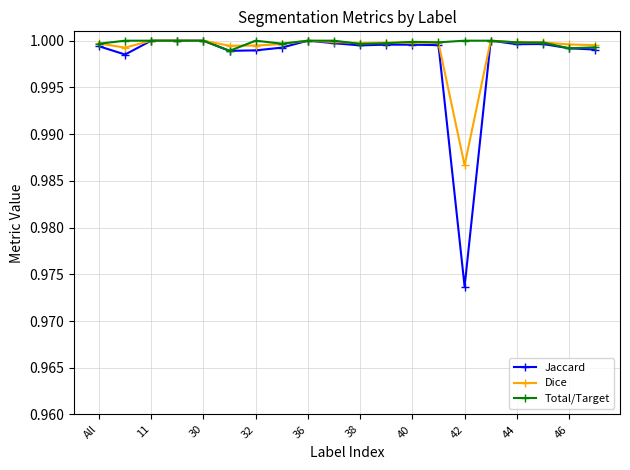

Which series has the largest total across all categories?

Total/Target